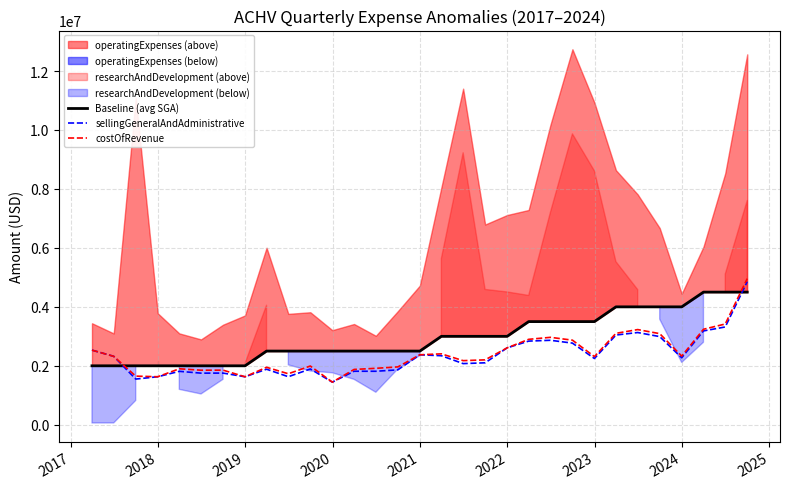

How many lines are shown in the chart?

3